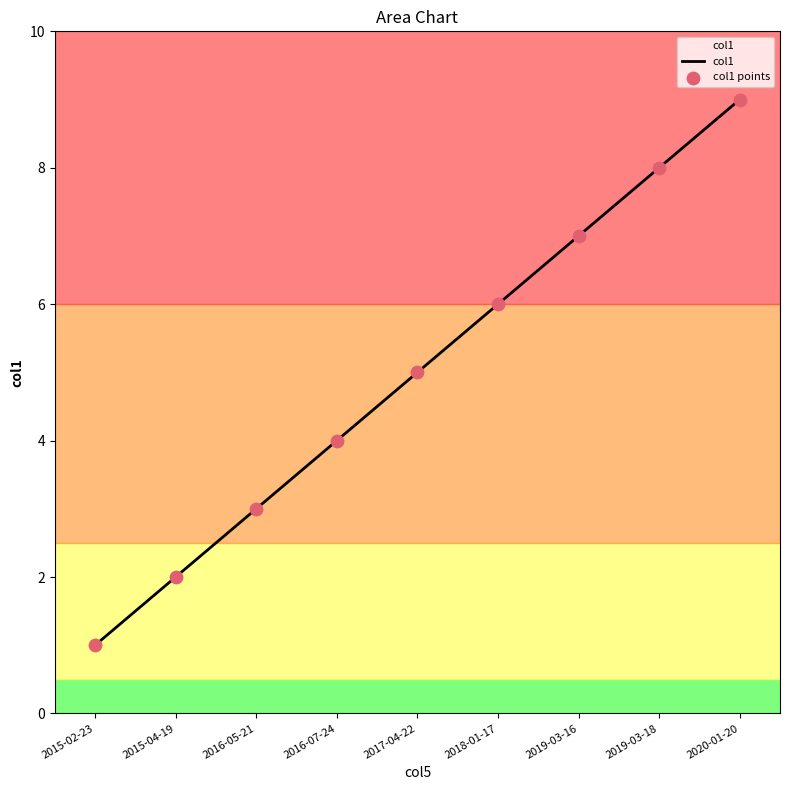

True or false: the data shows 11 at 2019-03-18.

False